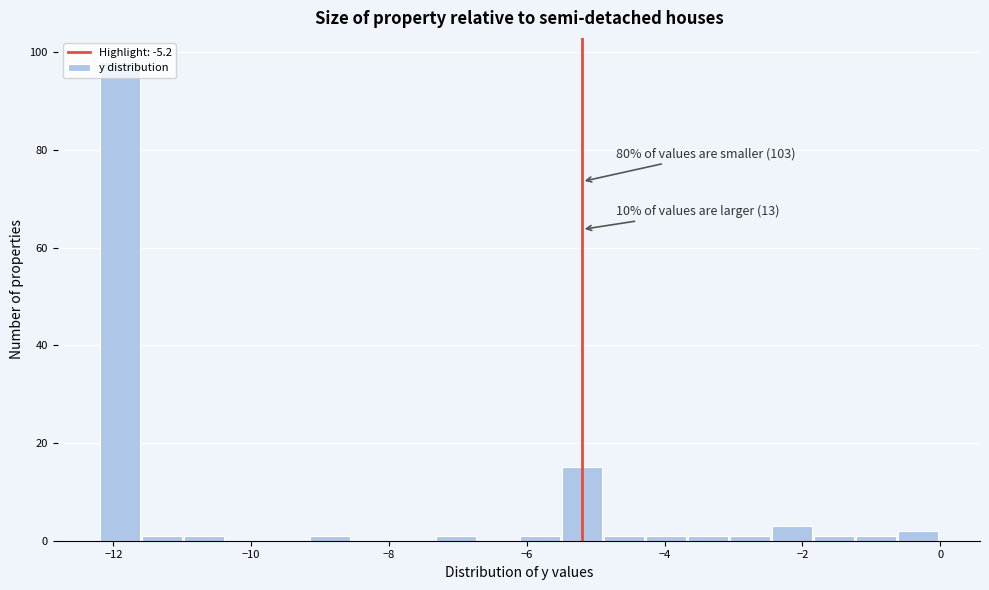

Read against the x-axis, roughly where is the centre of the tallest bar?

-12.0